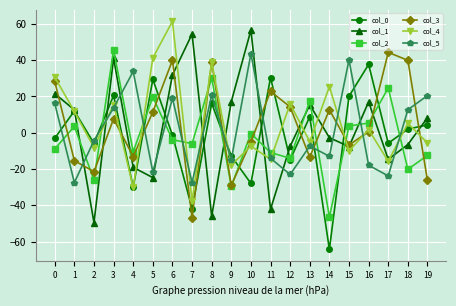

Is the value of col_3 at 8 greater than the value of col_4 at 7?

Yes